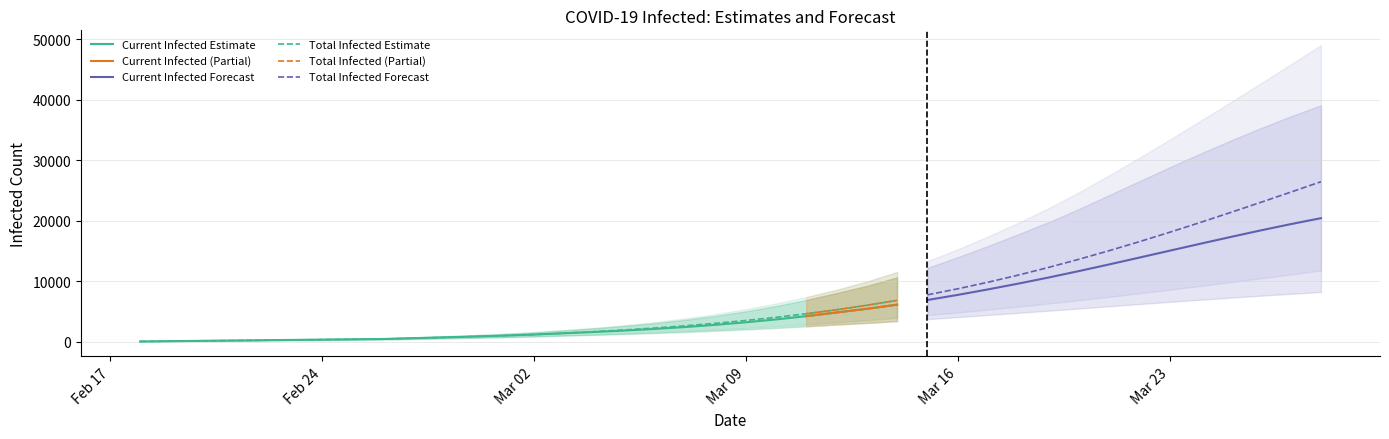

Rank the series by their maximum value, from highest to lowest.

total_upper, current_upper, total_mean, current_mean, total_lower, current_lower